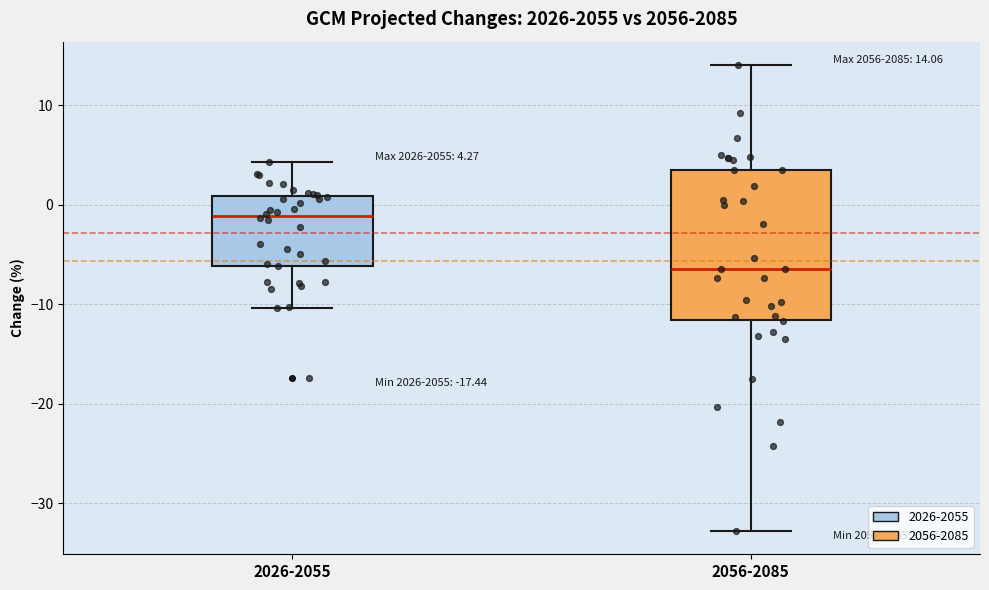

Which box has the highest median line?

2026-2055